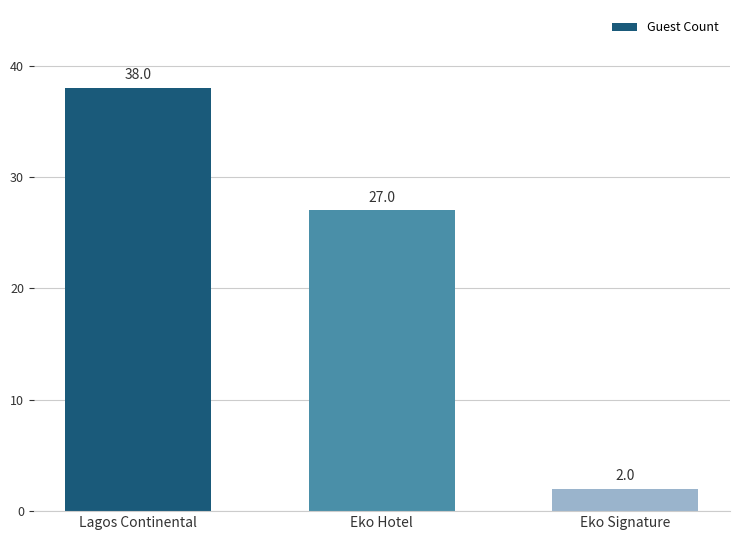

Does the chart contain any negative values?

No